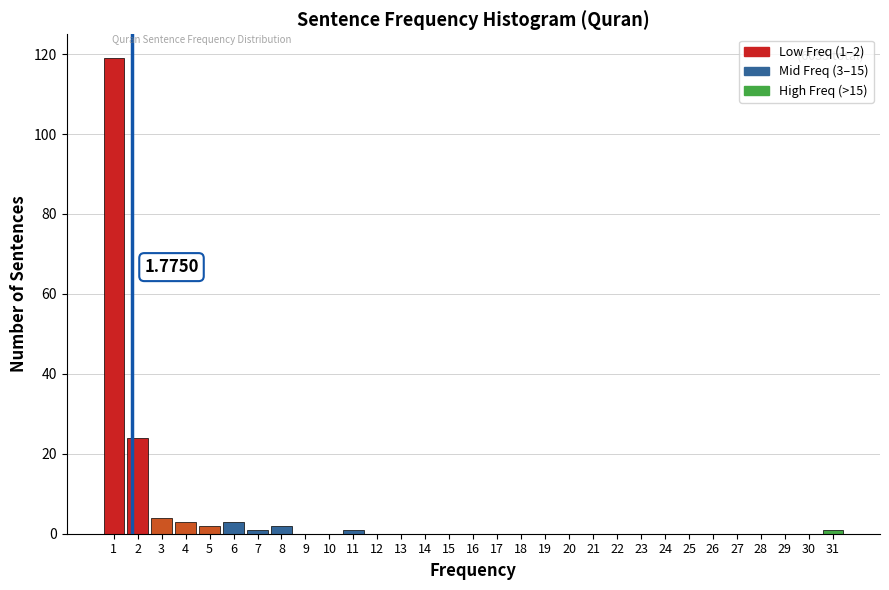

Over which range of the x-axis is the bar tallest?

0.5 to 1.5